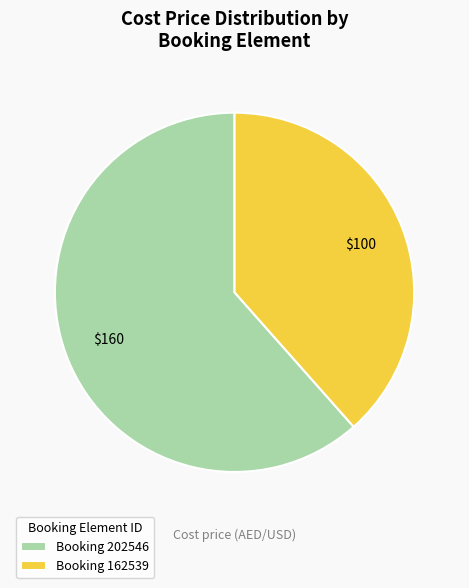

Is the sum of Booking 162539 and Booking 202546 greater than half?

Yes